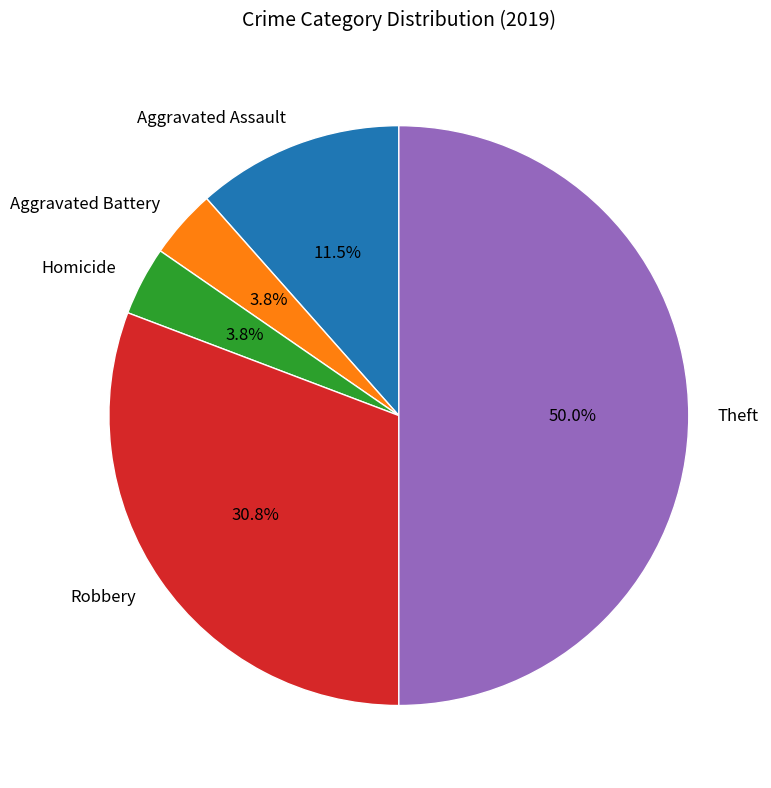

How many segments does this pie chart have?

5